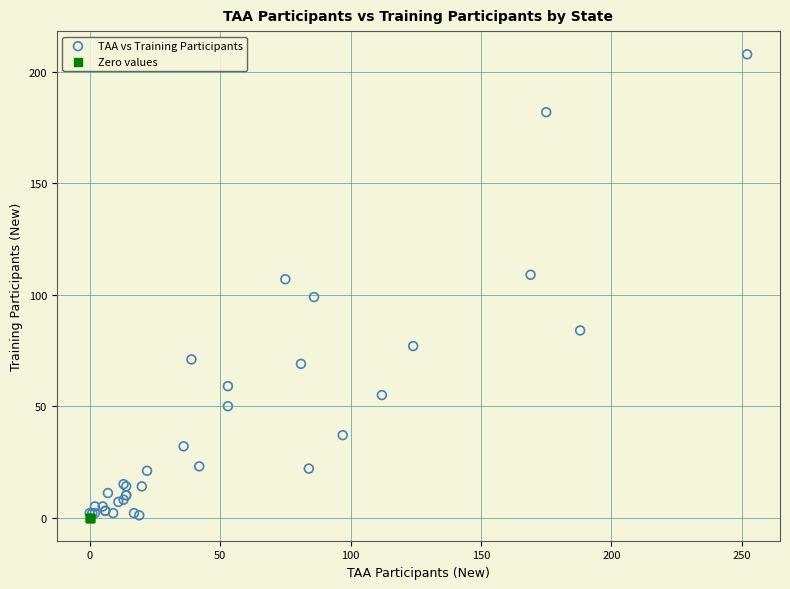

Which series contains the highest Y value?

TAA vs Training Participants